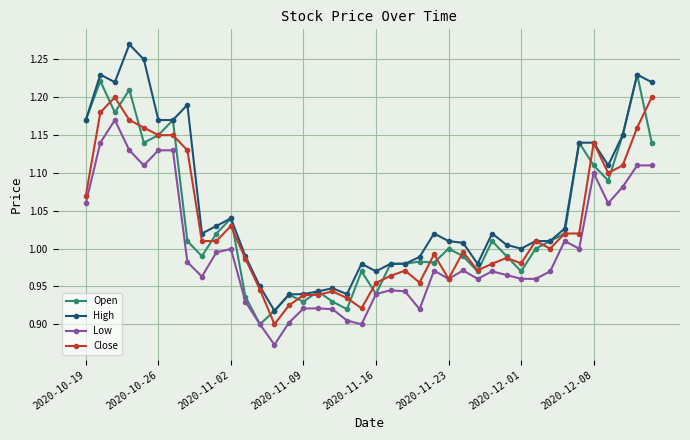

Which series has the largest range (max minus min)?

High